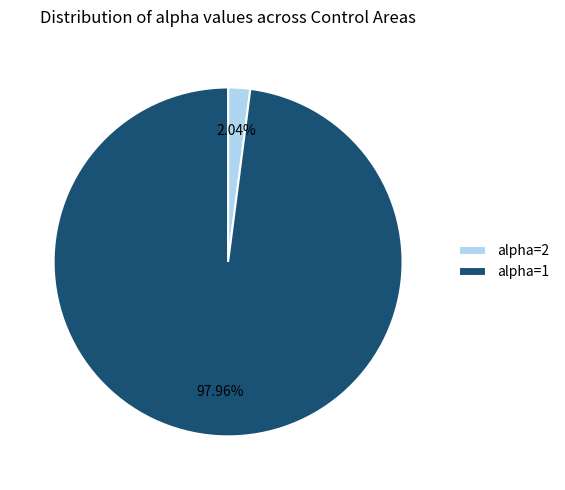

Which has a higher value, alpha=2 or alpha=1?

alpha=1